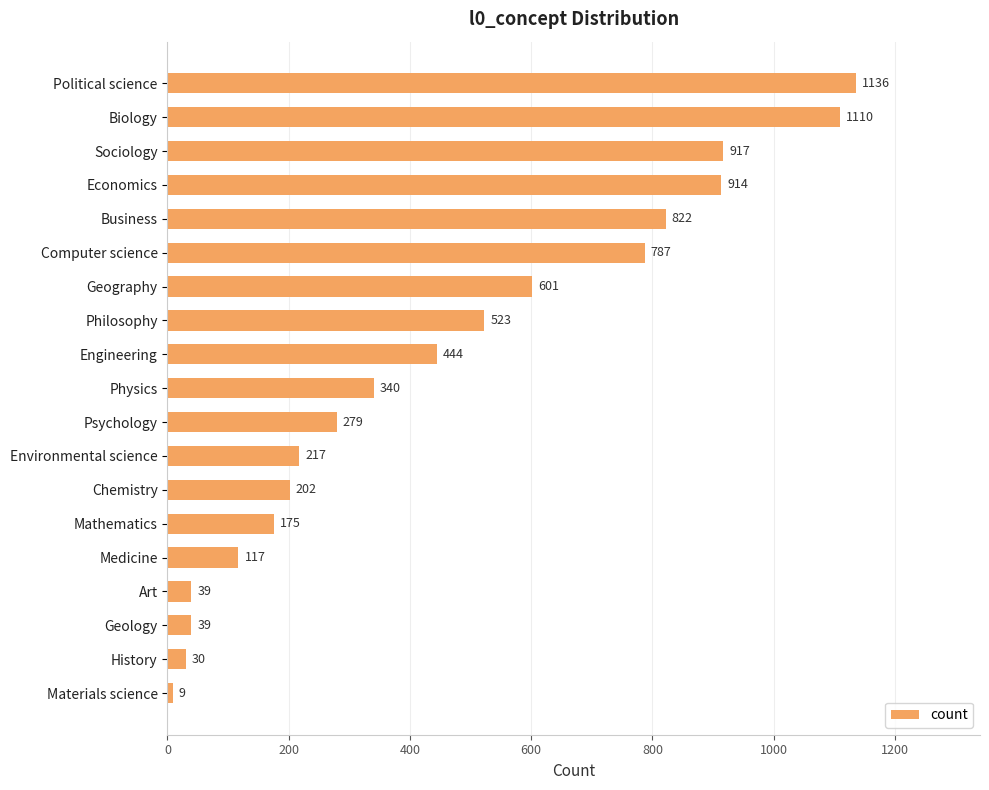

What is the smallest value displayed?

9